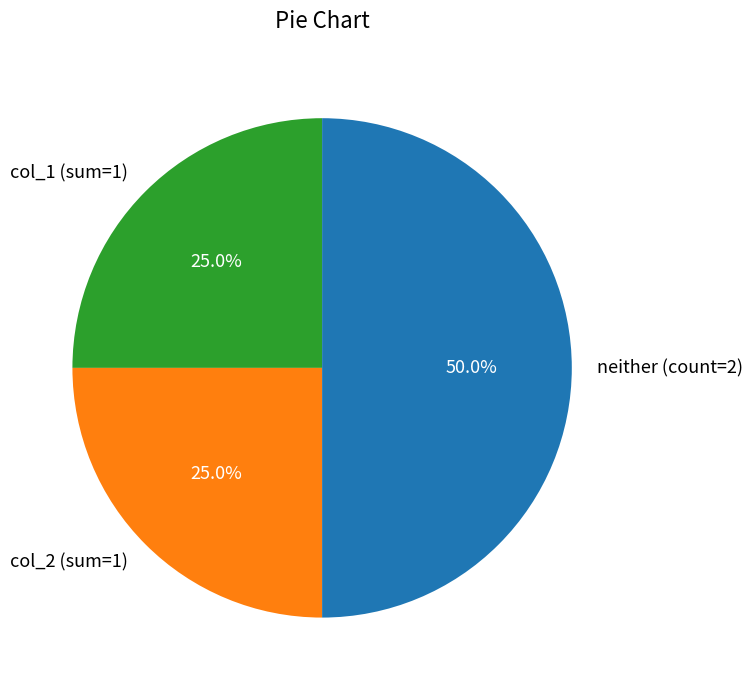

Between neither (count=2) and col_2 (sum=1), which is larger?

neither (count=2)